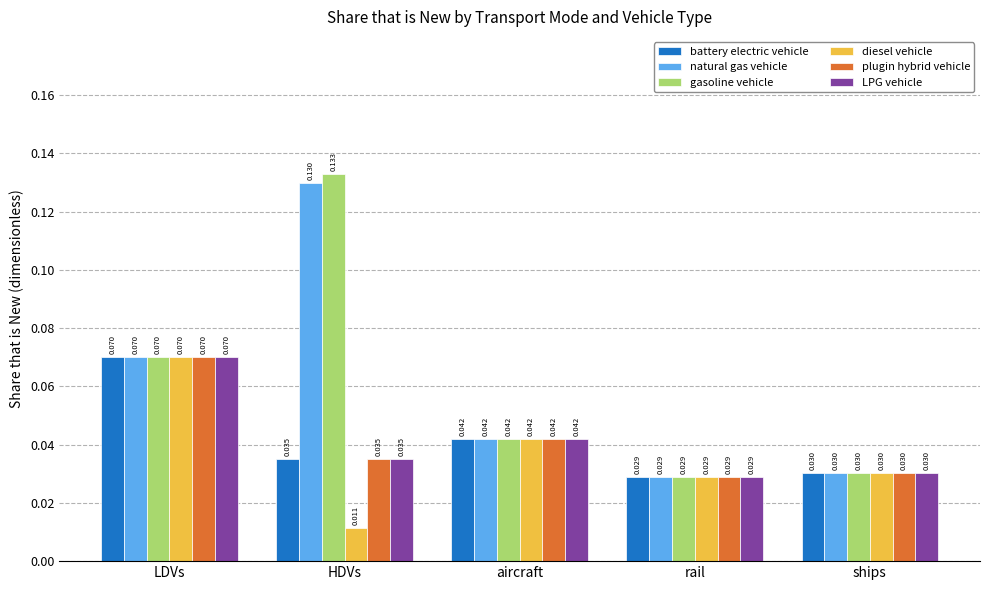

At which category is the sum across all series the highest?

LDVs